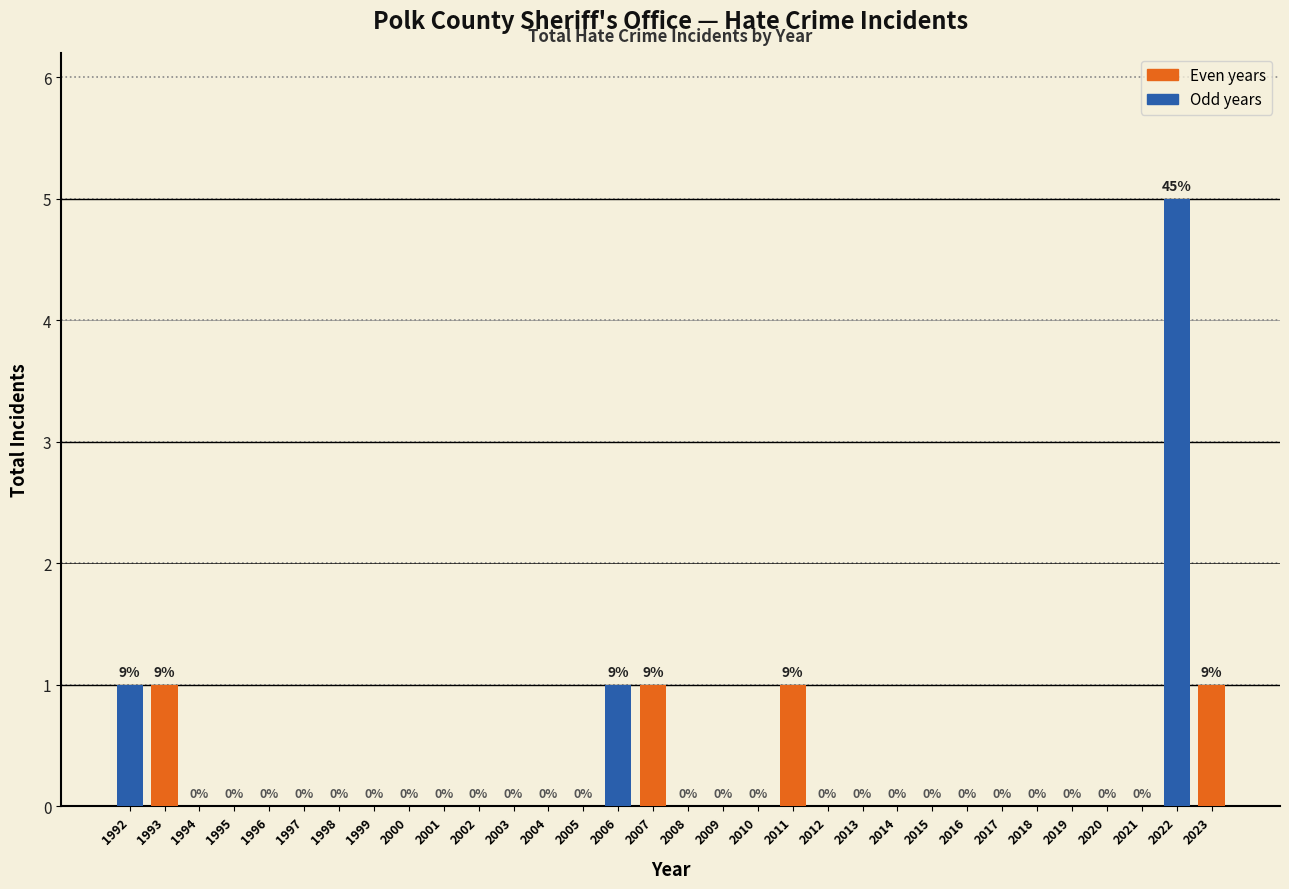

Reading left to right, transcribe all the data shown in this chart.

1992=1	1993=1	1994=0	1995=0	1996=0	1997=0	1998=0	1999=0	2000=0	2001=0	2002=0	2003=0	2004=0	2005=0	2006=1	2007=1	2008=0	2009=0	2010=0	2011=1	2012=0	2013=0	2014=0	2015=0	2016=0	2017=0	2018=0	2019=0	2020=0	2021=0	2022=5	2023=1